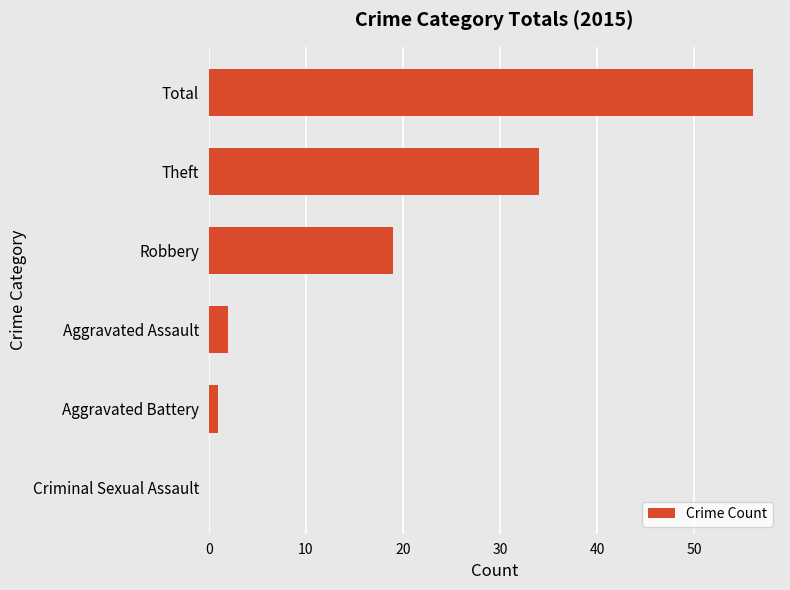

Is it true that the value at Criminal Sexual Assault is 27?

False